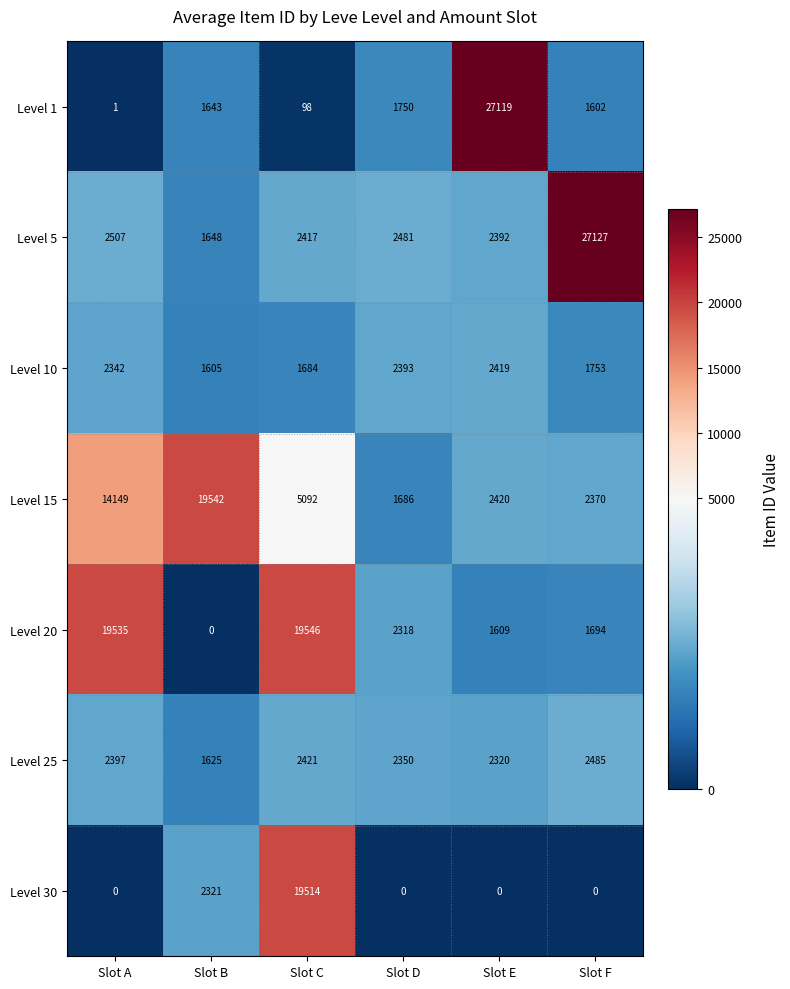

Between Slot B and Slot C, which series saw the biggest shift?

Level 20